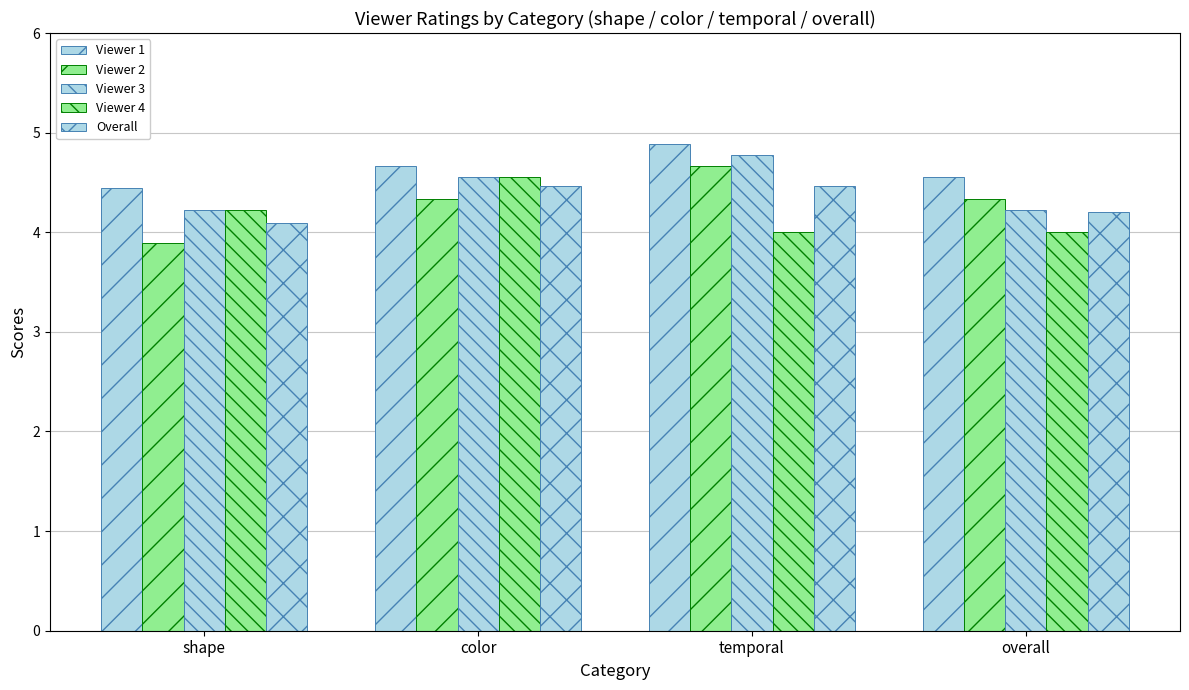

How many data points does each series have?

4